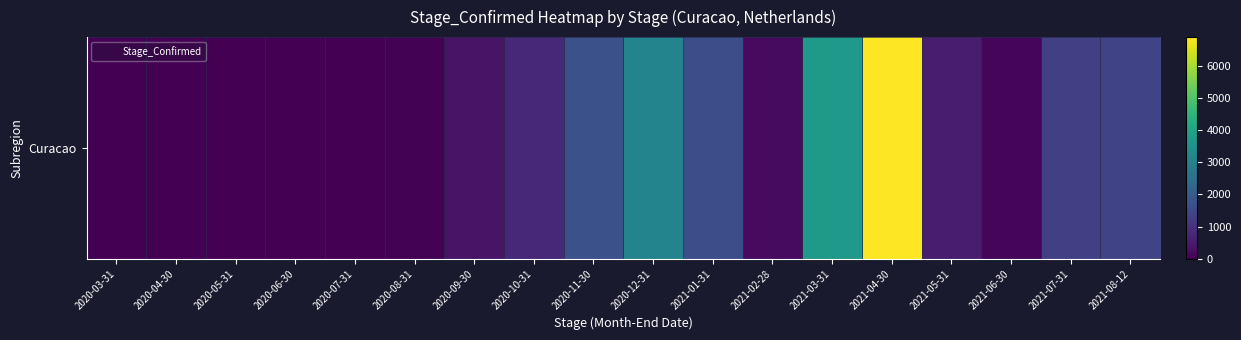

Reading right to left, list all the values displayed in this chart.

1417	1310	99	551	6893	3741	213	1646	3105	1713	798	356	43	9	8	5	13	11